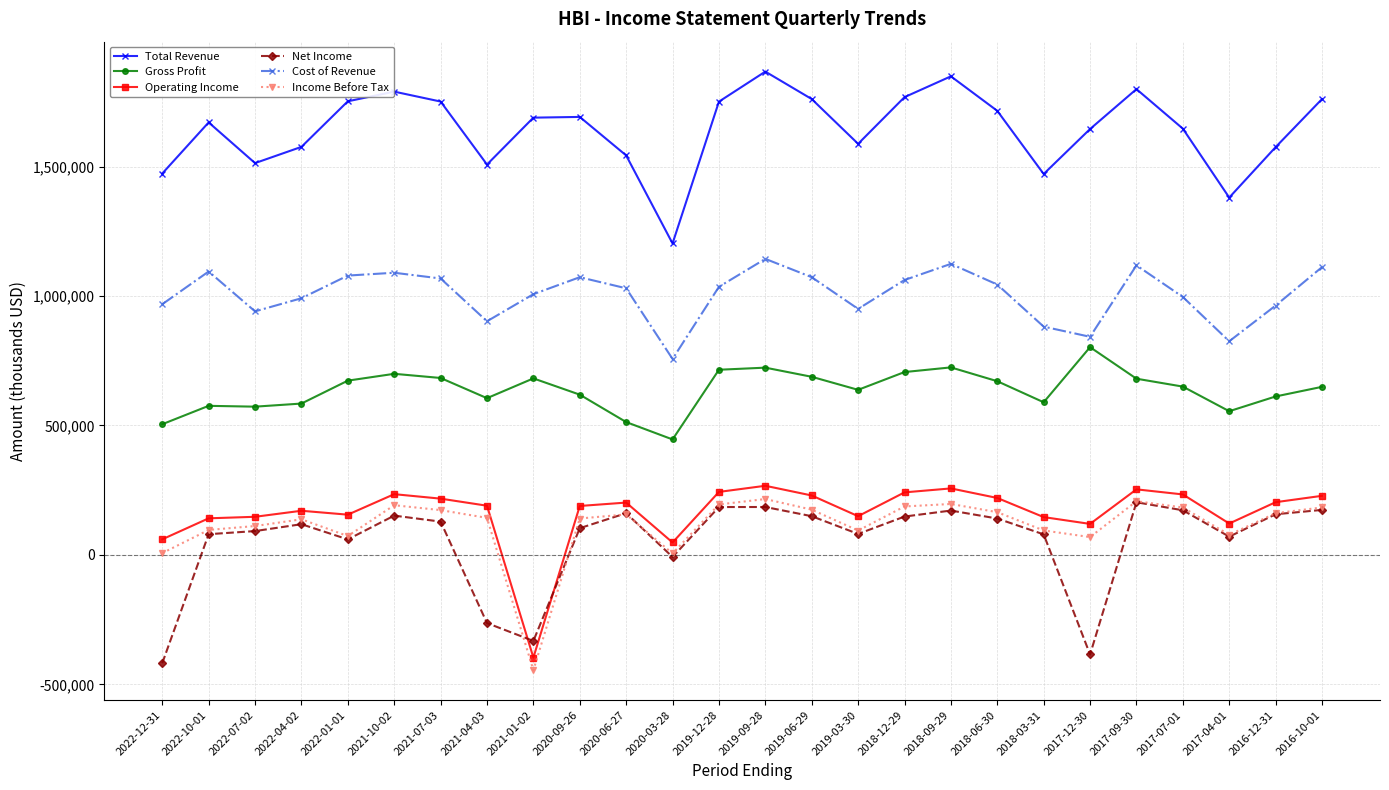

True or false: Operating Income and Income Before Tax intersect in this chart.

False